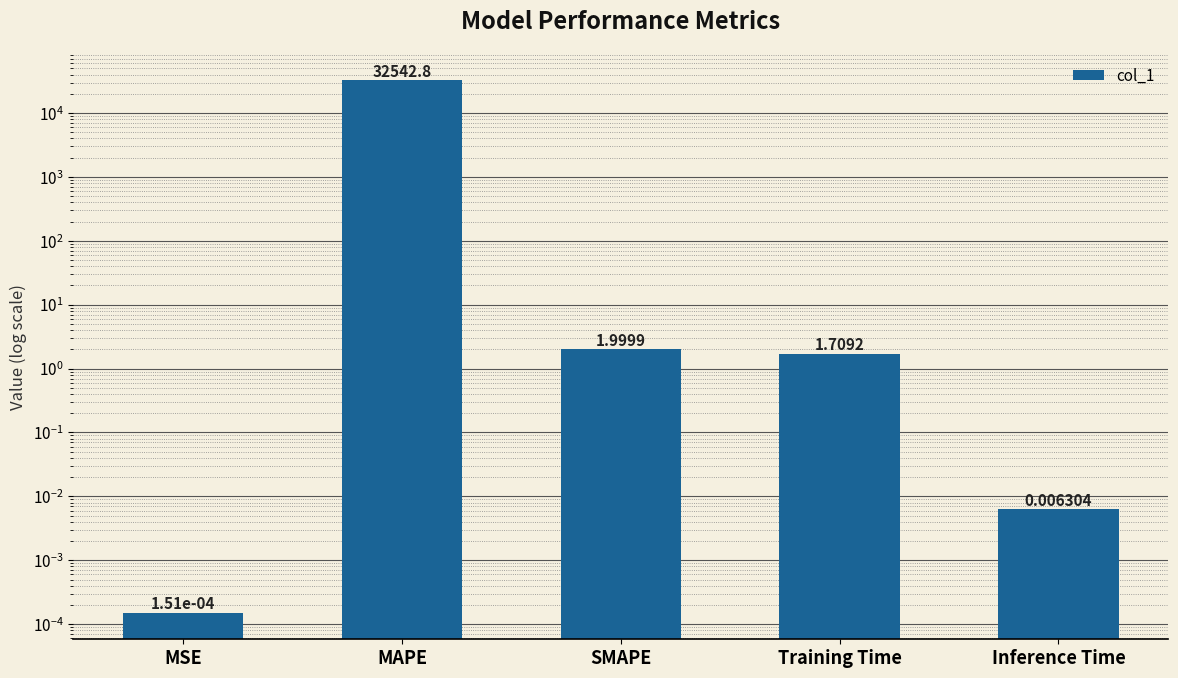

At which label is the value closest to 16271?

SMAPE